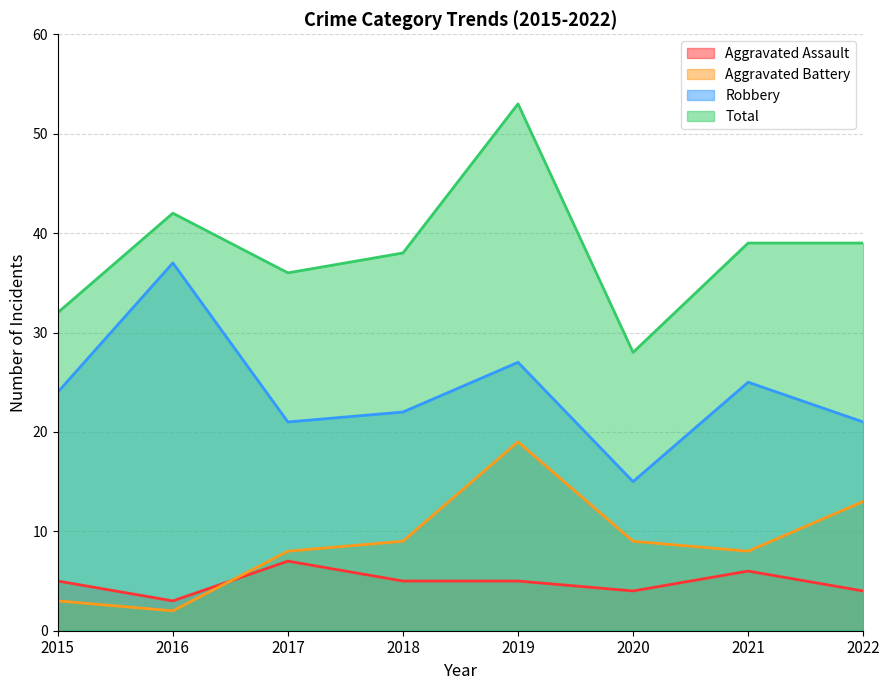

True or false: Aggravated Assault and Total intersect in this chart.

False